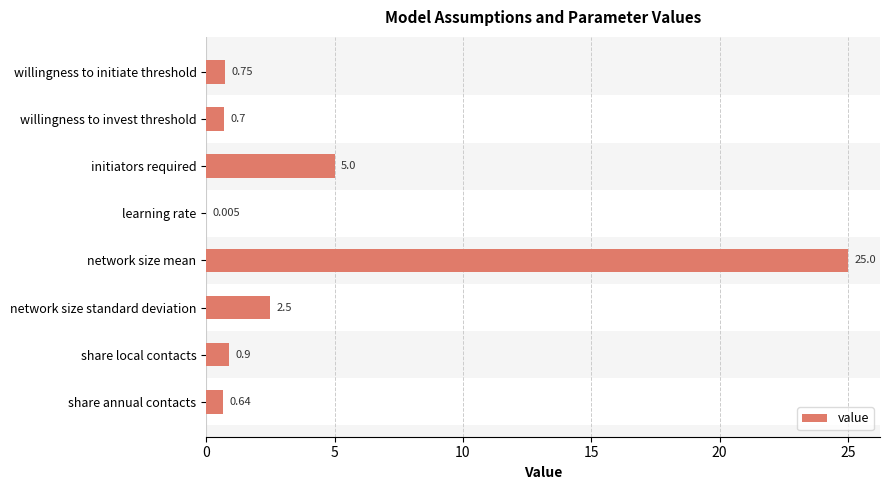

Which has a higher value, initiators required or willingness to initiate threshold?

initiators required